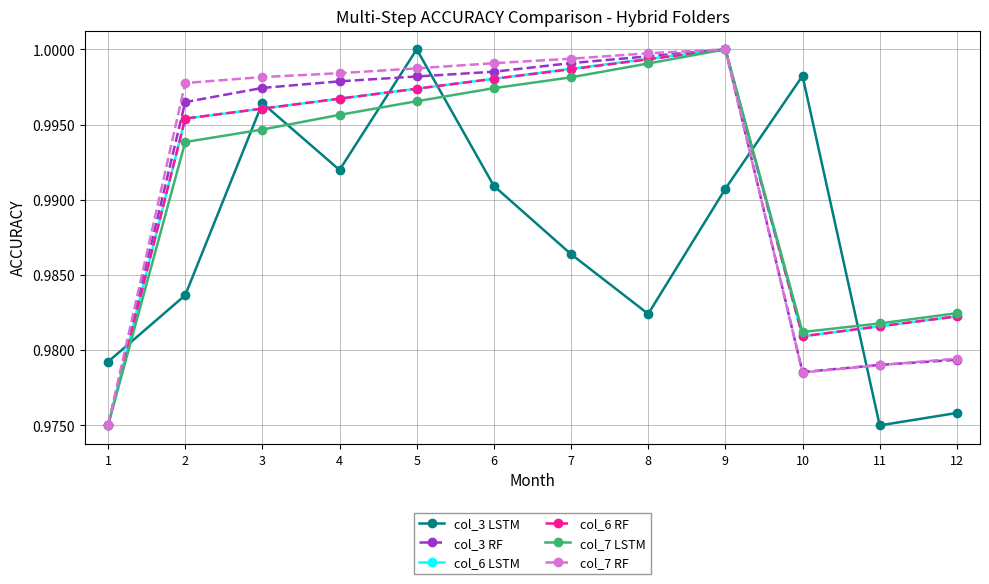

Which category has the highest value in the col_3 LSTM series?

5